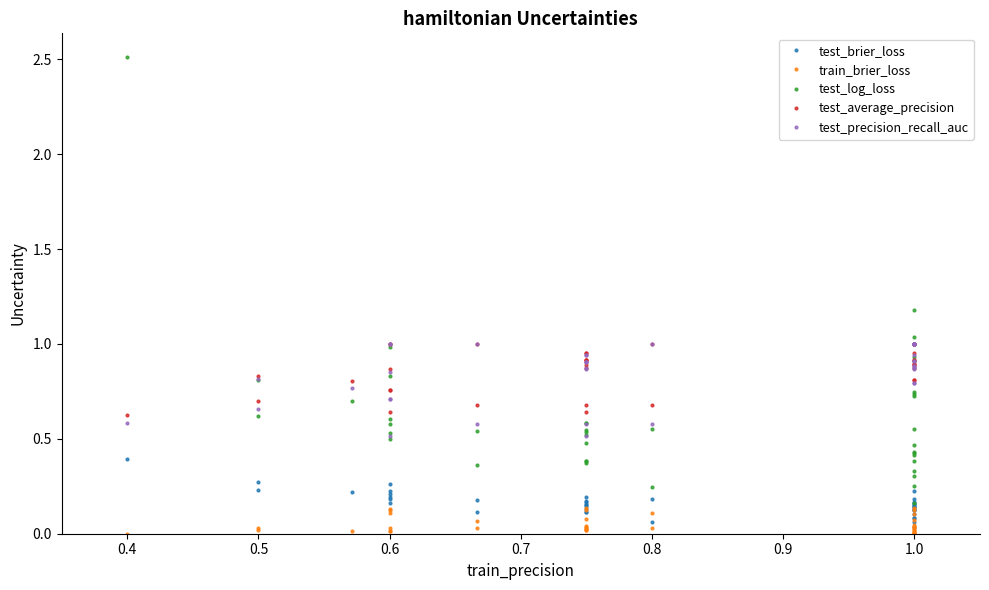

True or false: test_log_loss has more than 0 interior local peaks.

True